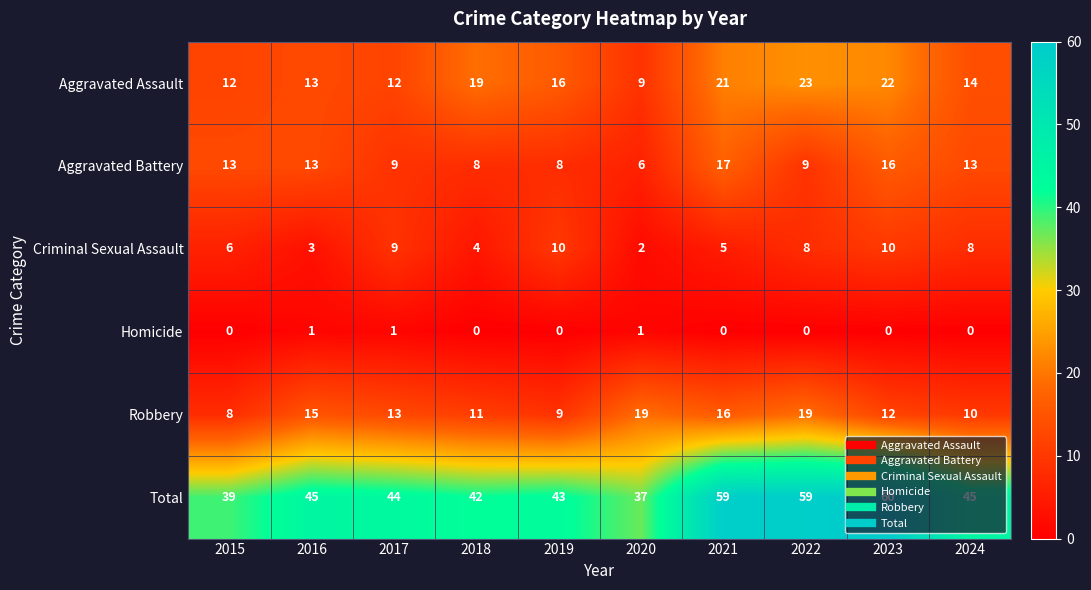

At 2022, list the series in order from largest to smallest.

Total, Aggravated Assault, Robbery, Aggravated Battery, Criminal Sexual Assault, Homicide